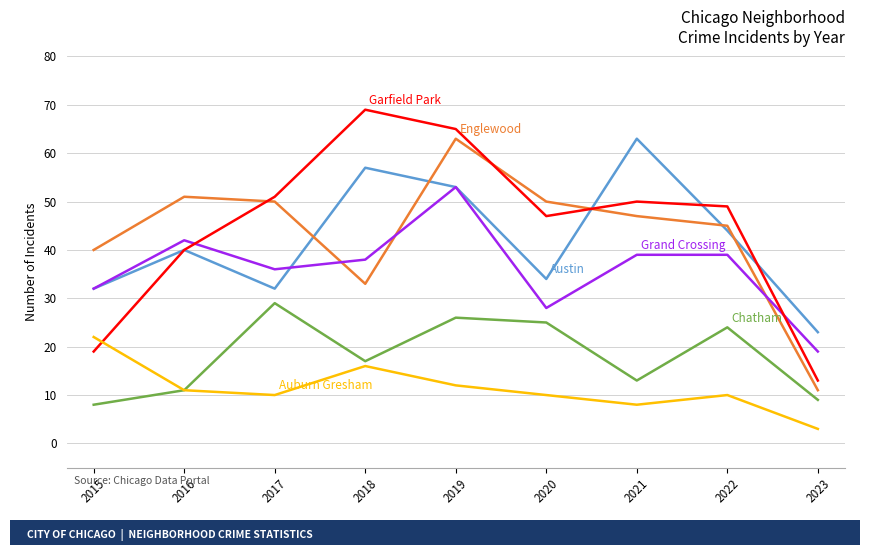

What is the maximum value shown in the chart?

69